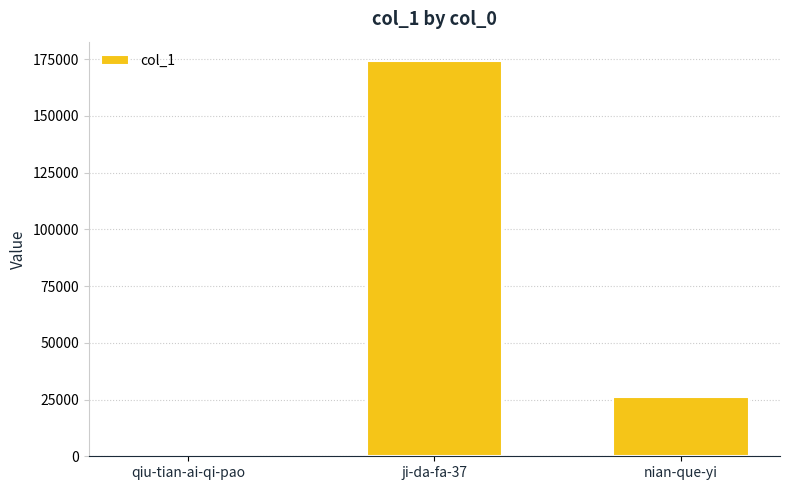

What is the difference between the values at qiu-tian-ai-qi-pao and nian-que-yi?

26202